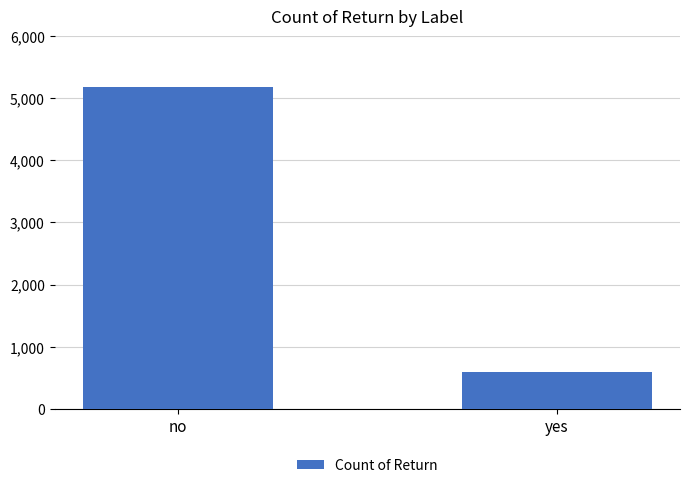

What is the difference between the maximum and minimum values?

4588